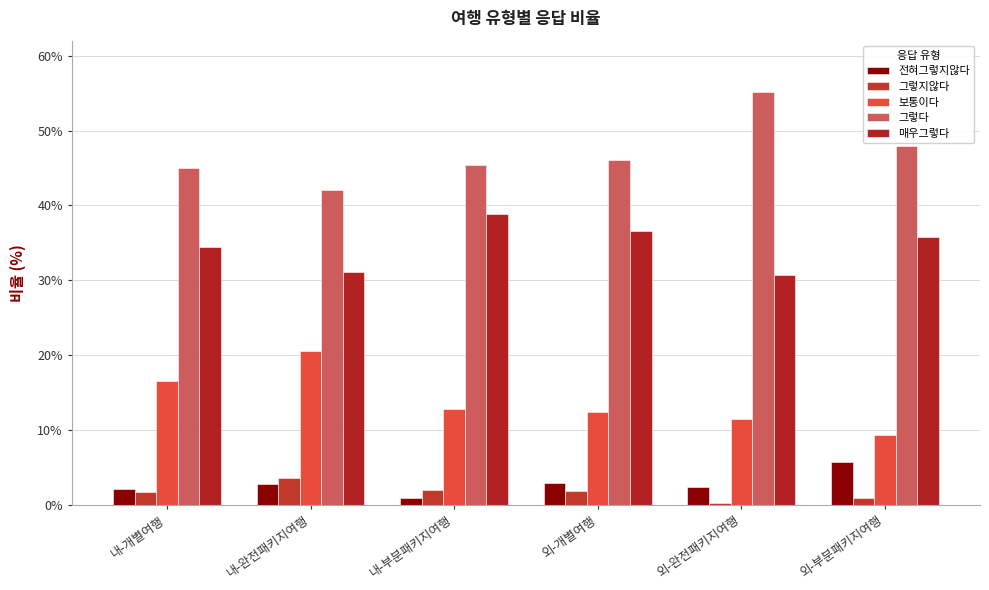

What is the sum of all 그렇지않다 values?

10.5